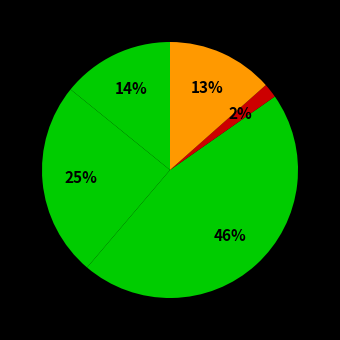

How many slices are in this pie chart?

5